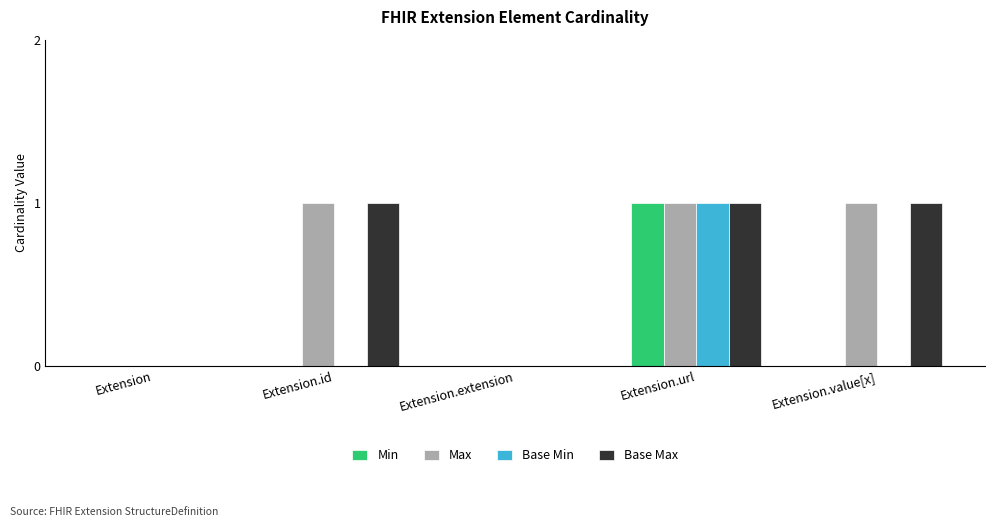

What are all the series names shown in the legend?

Min, Max, Base Min, Base Max